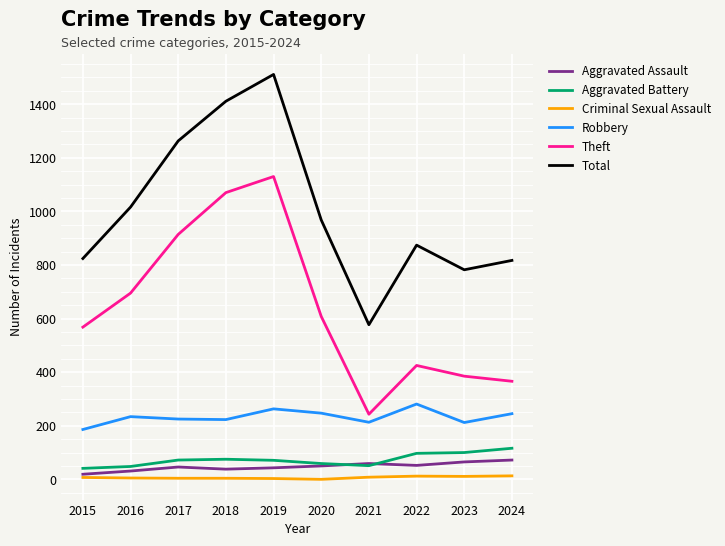

Between 2018 and 2022, which series saw the biggest shift?

Theft